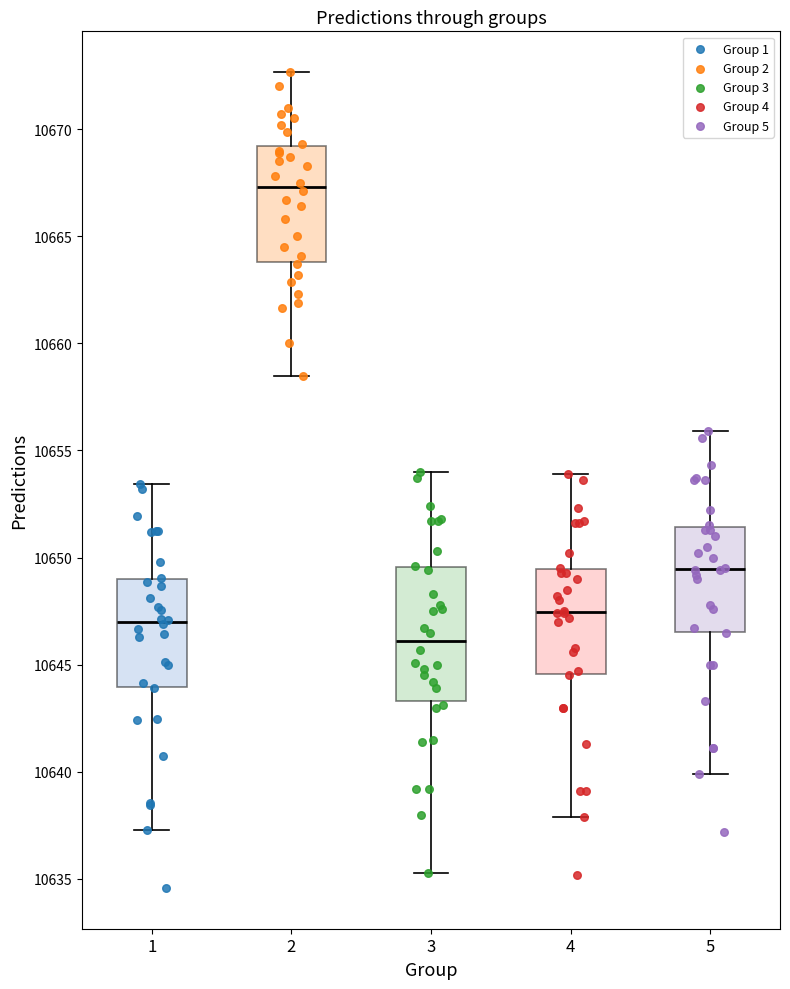

Which box is the tallest, from its lower edge to its upper edge?

3